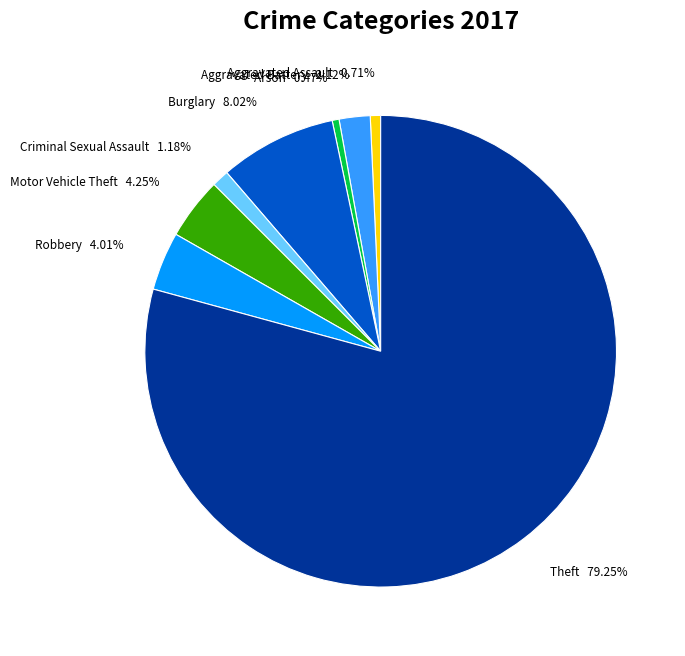

What percentage is NOT represented by Arson?

99.5%